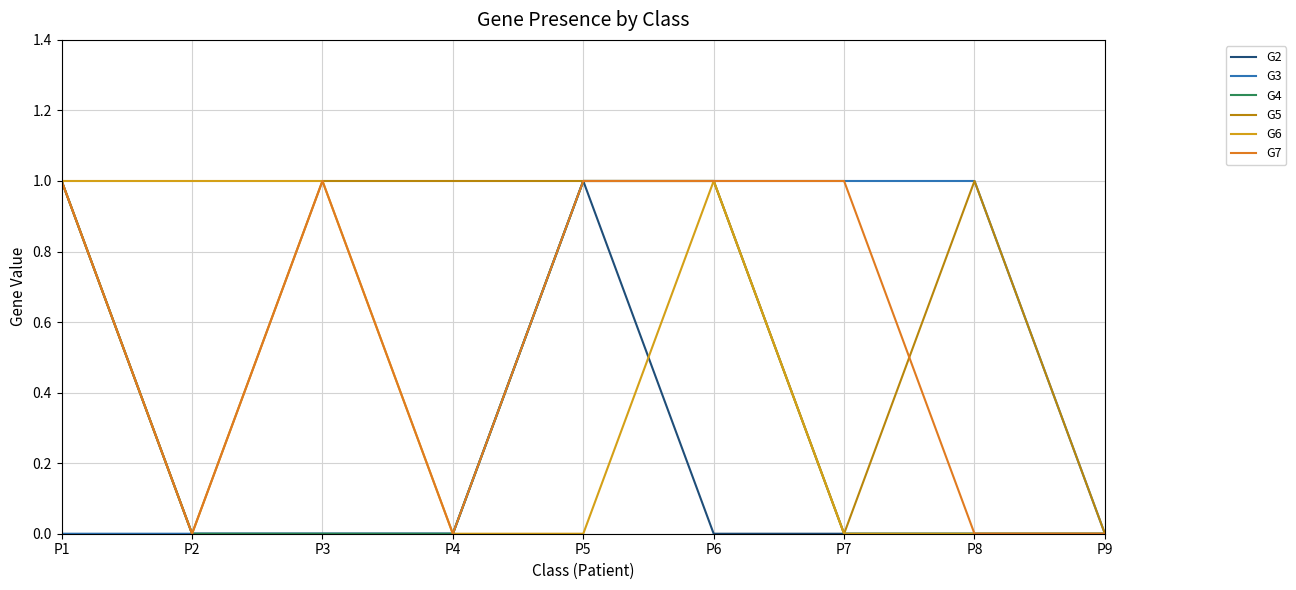

True or false: G2 has more than 2 interior local peaks.

False